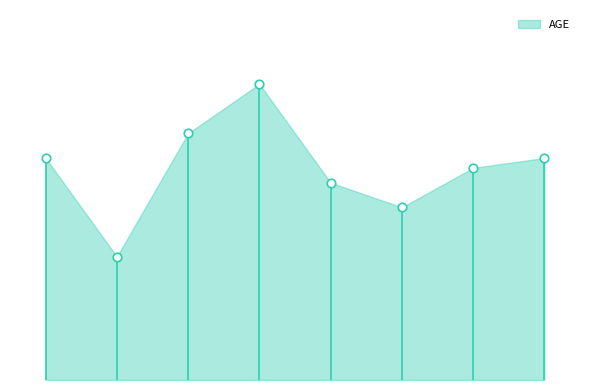

What is the ratio of the value at 4 to the value at 2?

0.8